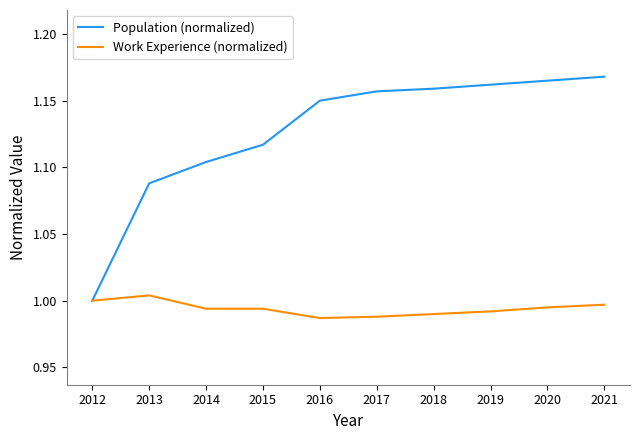

Is it true that Work Experience (normalized) equals 1.0 at 2018?

True